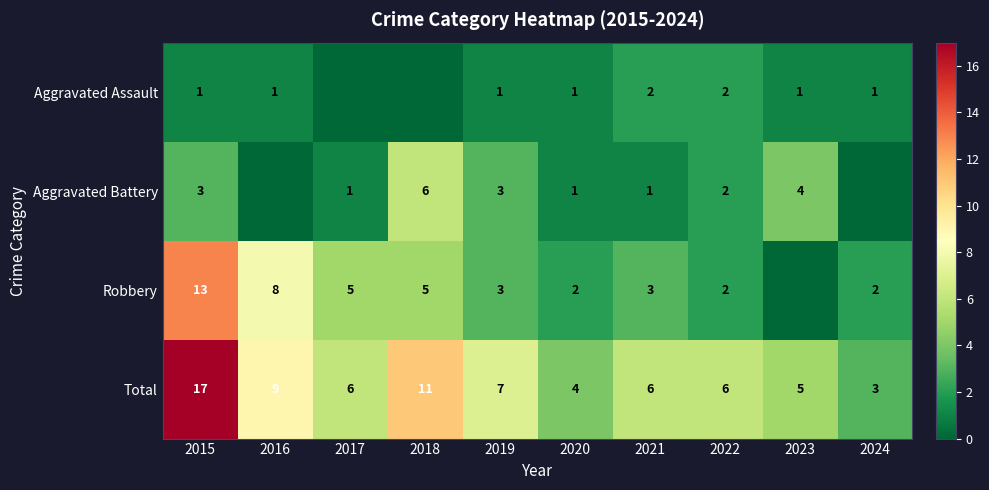

How many categories are shown in the chart?

10